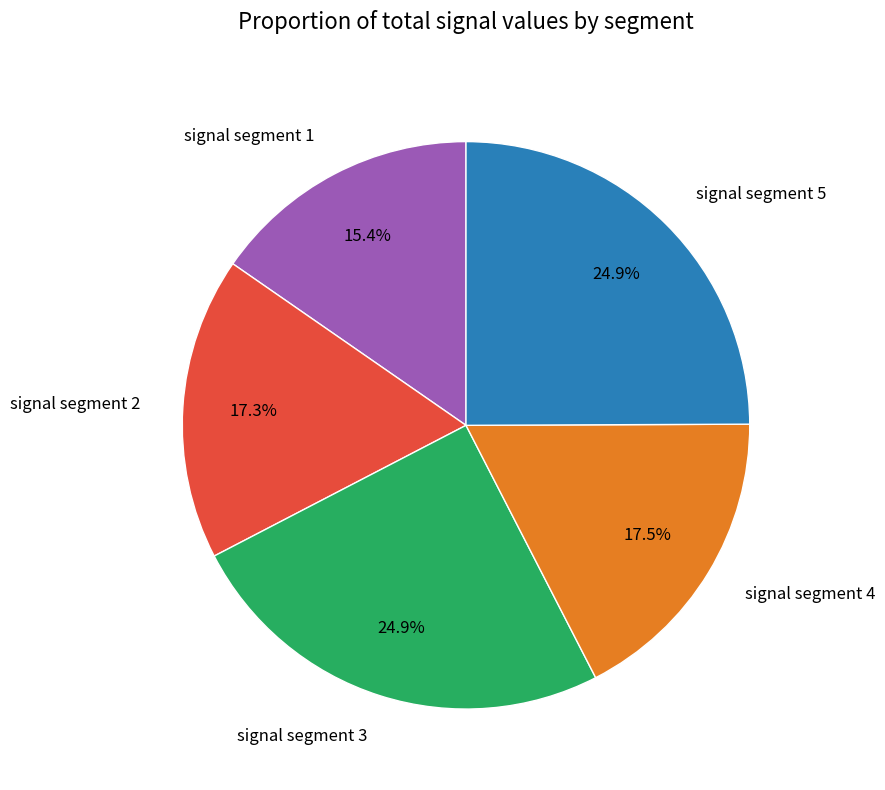

Does signal segment 1 account for over 50% of the chart?

No